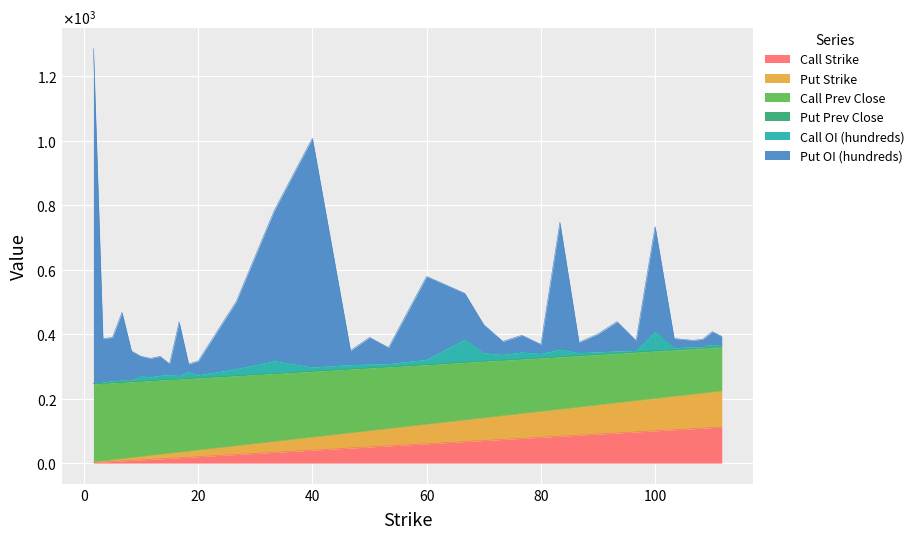

True or false: Call Strike and Put Strike cross at least once.

False